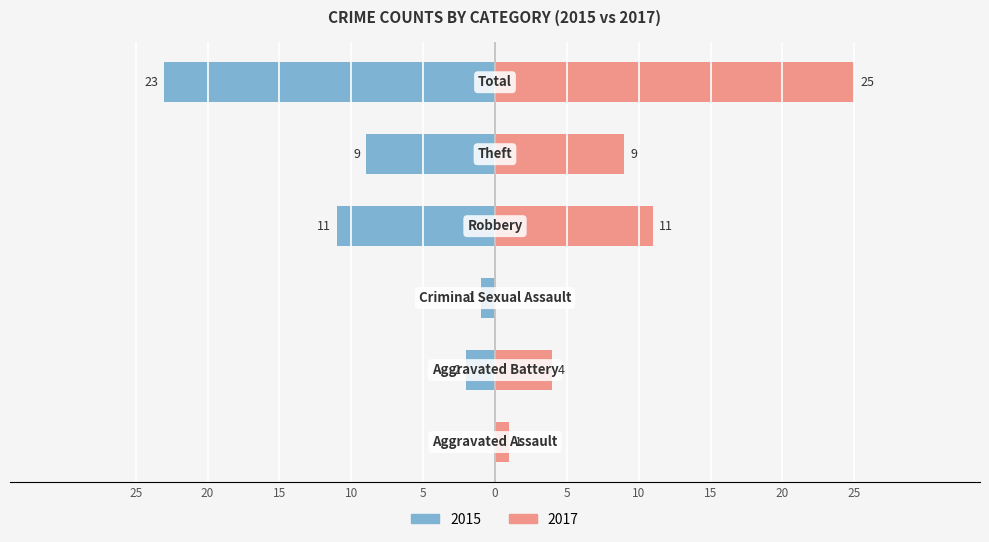

Where is Left (2015) nearest to the value -11?

Robbery